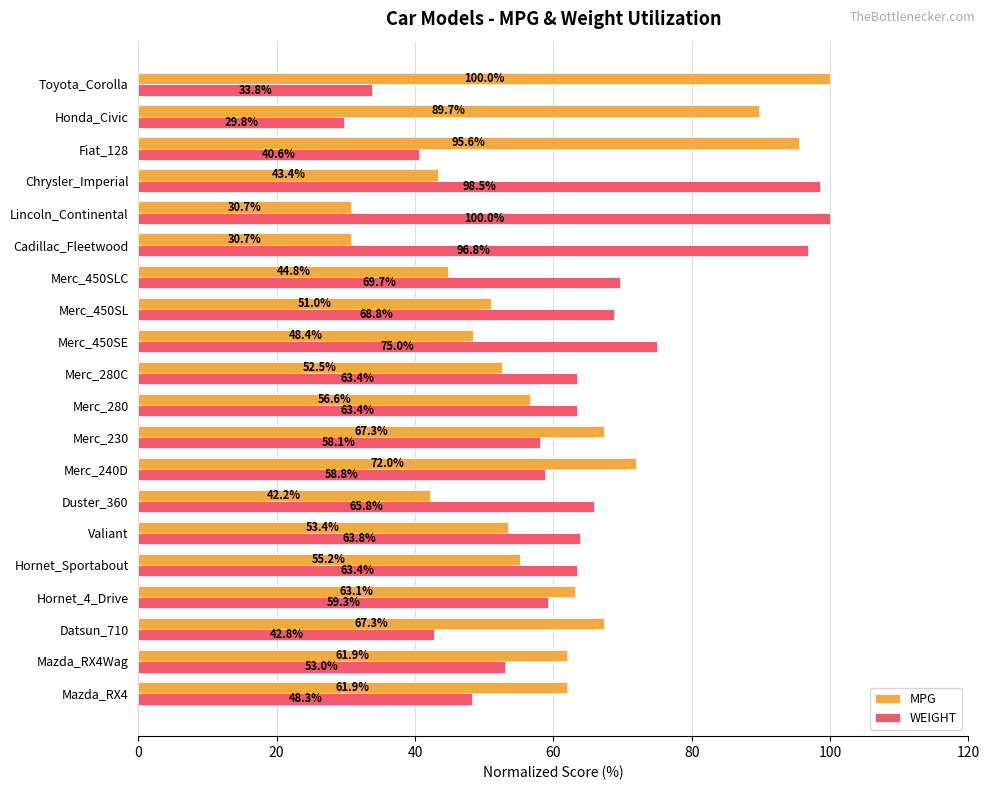

The MPG series shows 56.6 at Merc_280. True or false?

True